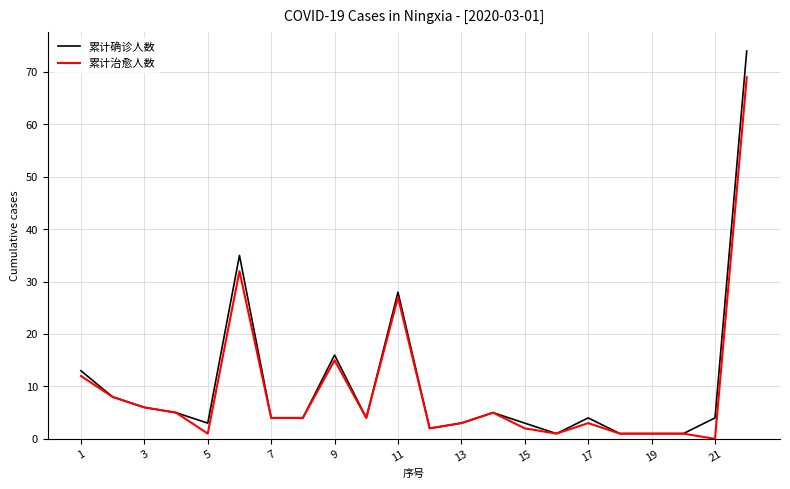

How many lines are shown in the chart?

2